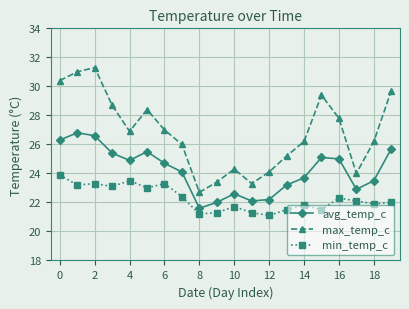

Which series has the widest spread of values?

max_temp_c